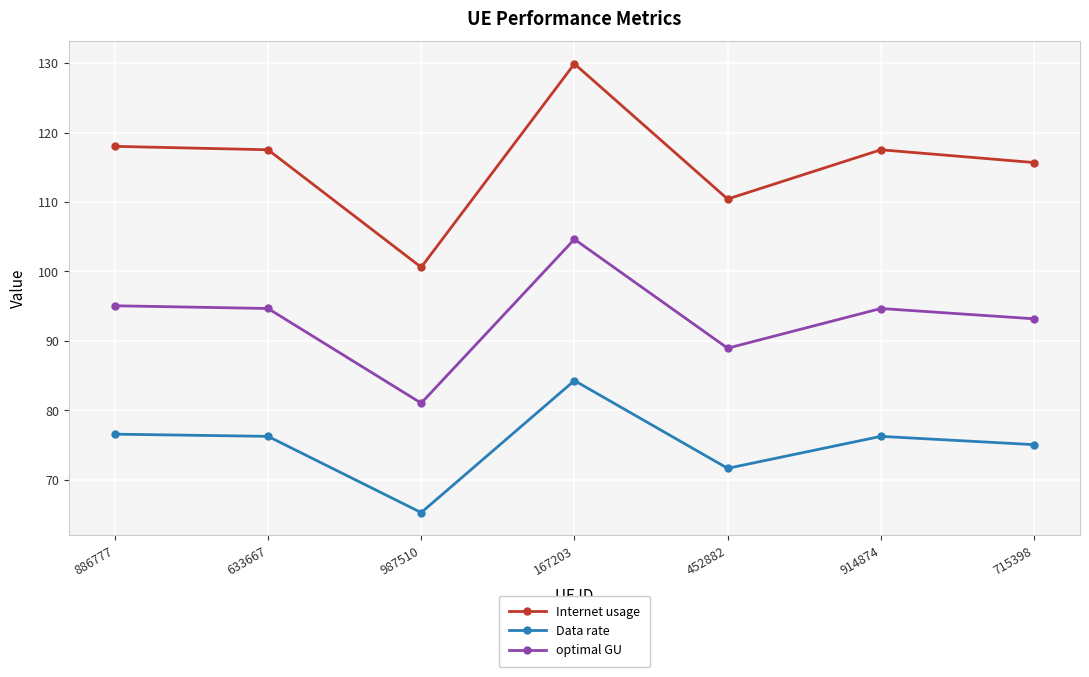

Rank the series at 167203 from lowest to highest value.

Data rate, optimal GU, Internet usage